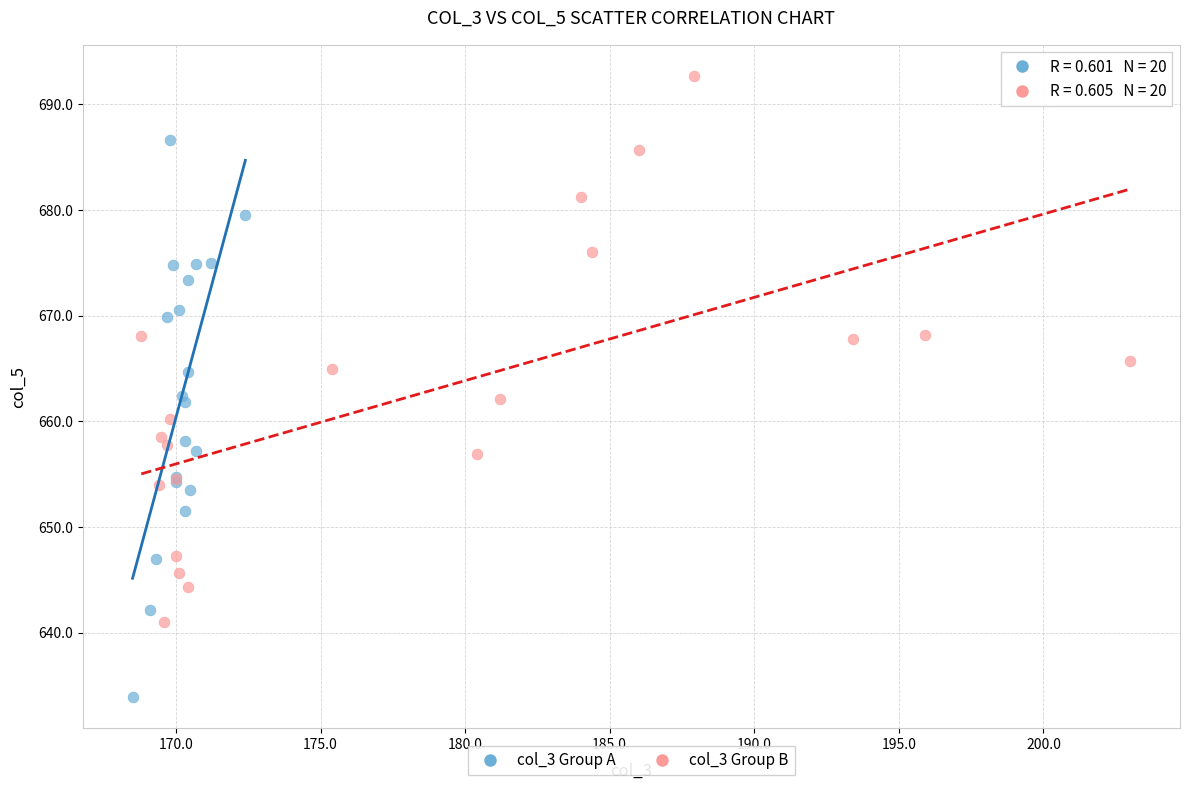

Which series contains the highest Y value?

col_3 Group B